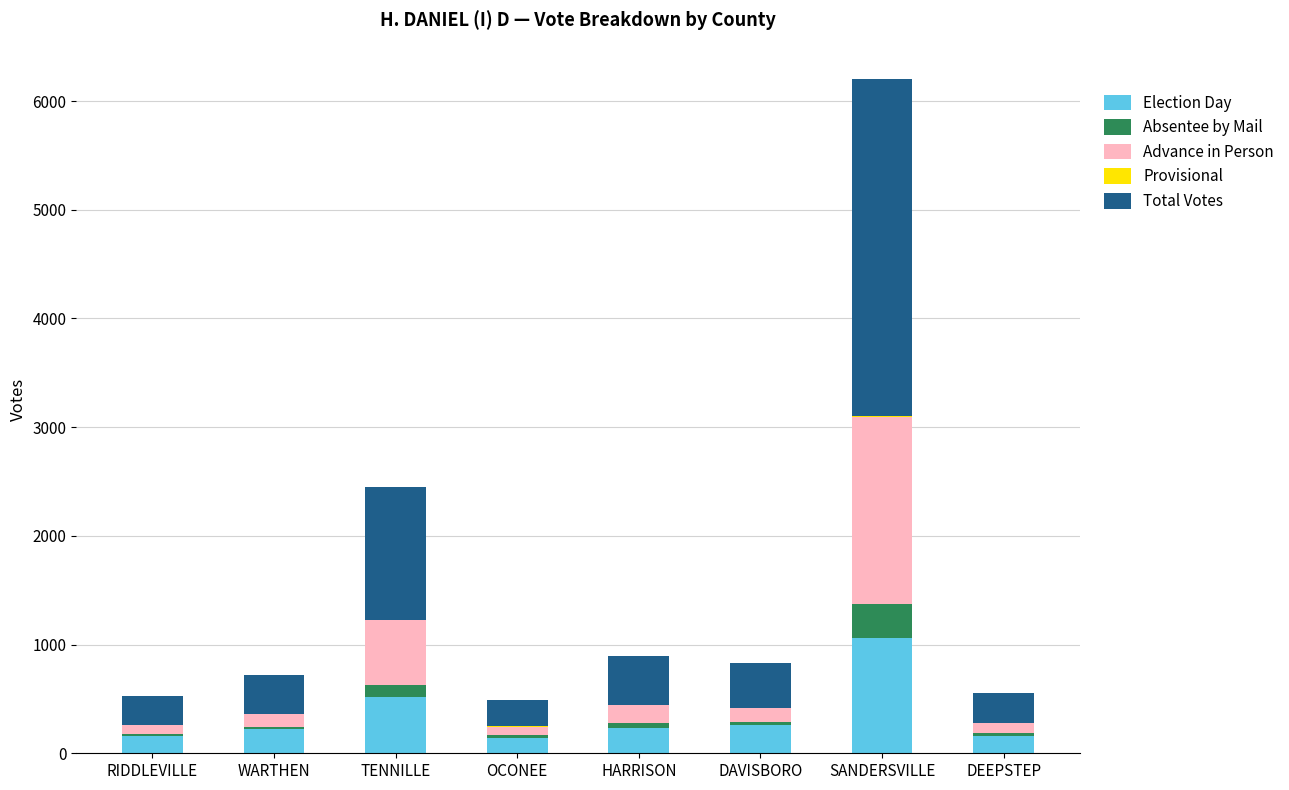

What is the sum of all Election Day values?

2756